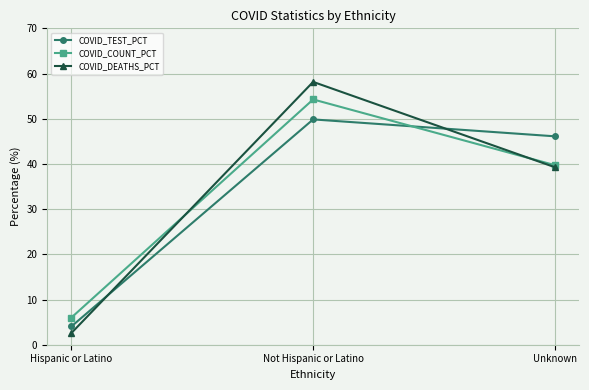

What is the spread (max minus min) of values at Unknown?

6.8